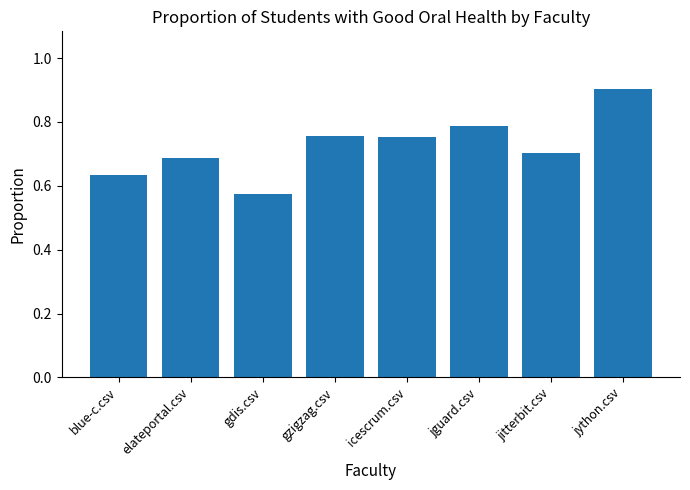

What is the change in value from gdis.csv to gzigzag.csv?

+0.2